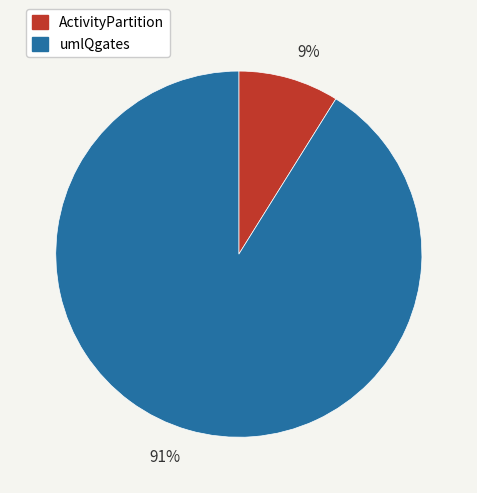

Count the number of slices in the pie.

2